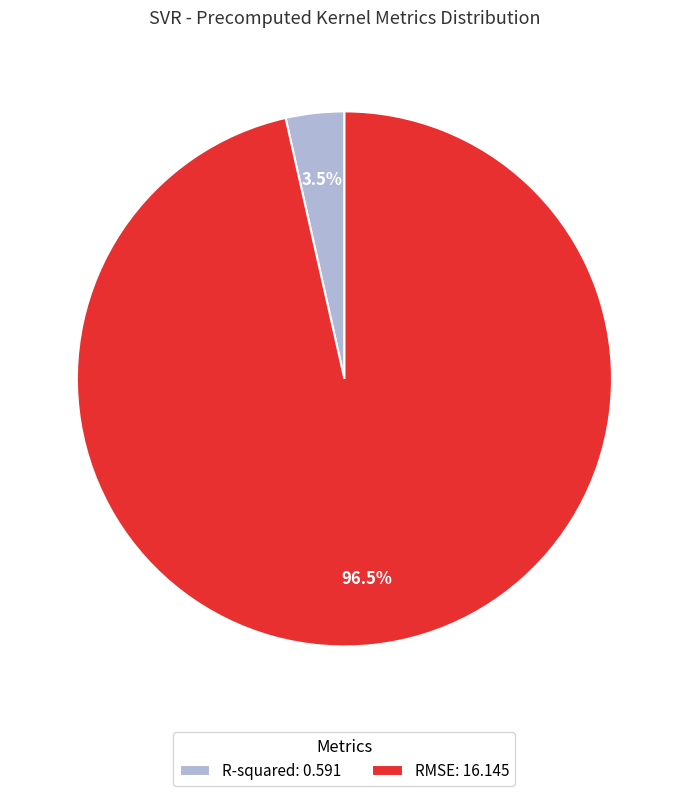

Between R-squared: 0.591 and RMSE: 16.145, which is larger?

RMSE: 16.145